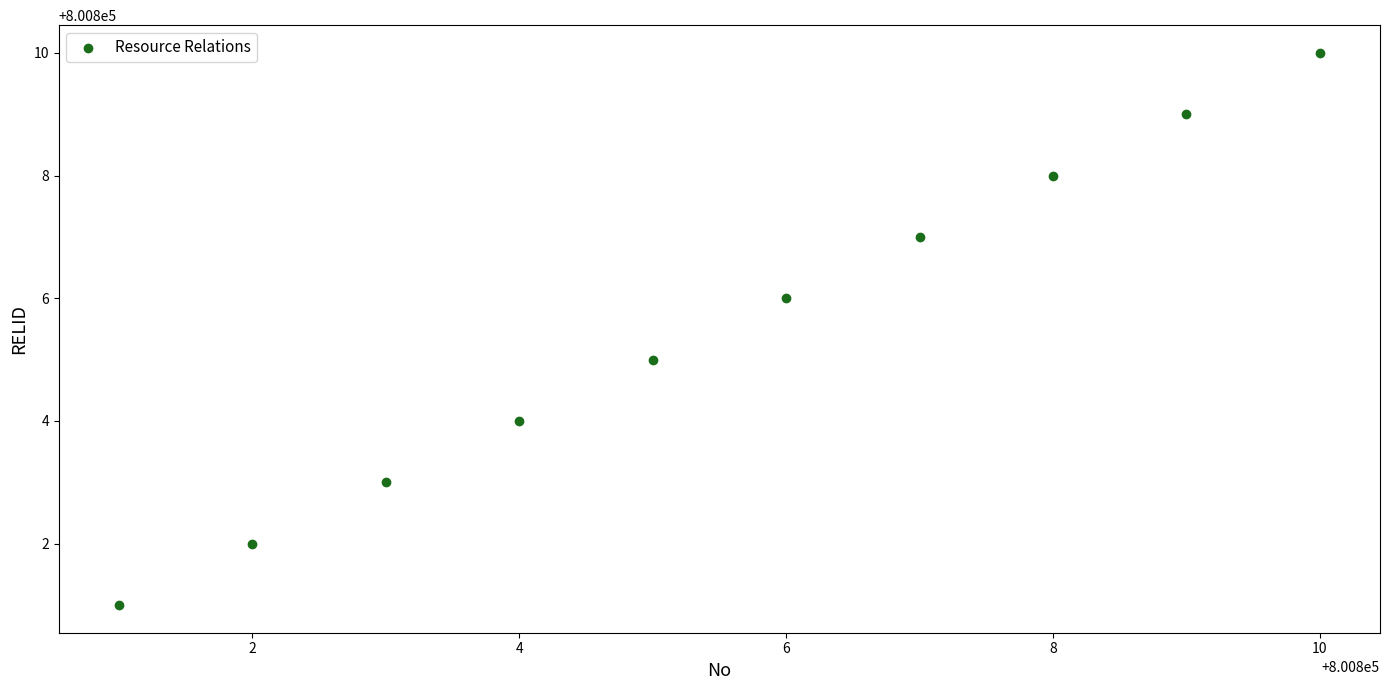

What is the average Y value?

800806